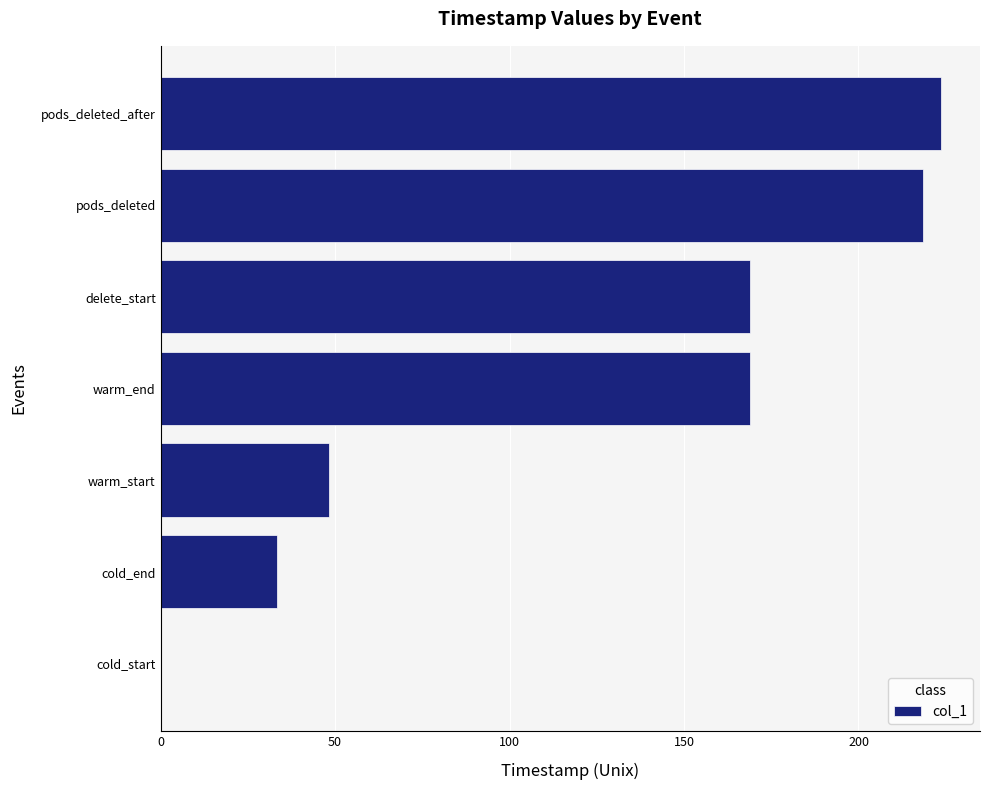

The value at delete_start is 168.8. True or false?

True